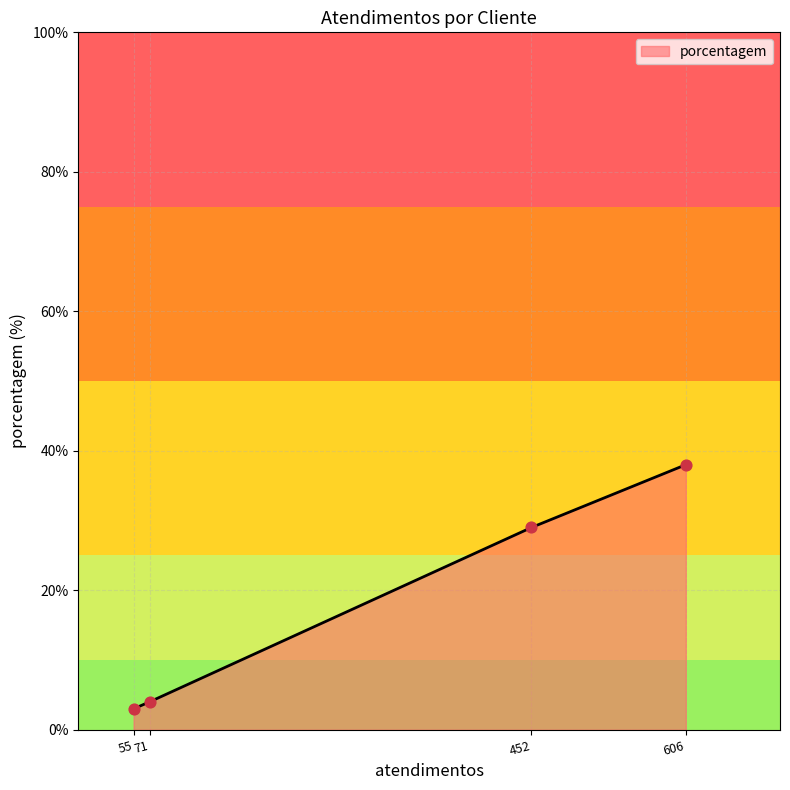

What is the change in value from 71 to 452?

+25